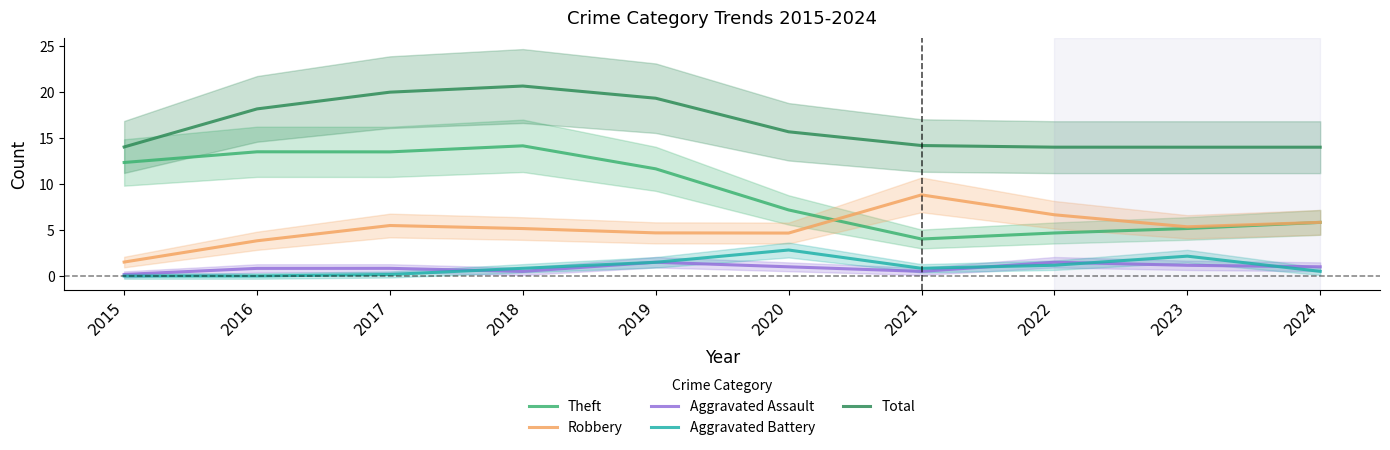

What are all the series names shown in the legend?

Theft, Robbery, Aggravated Assault, Aggravated Battery, Total